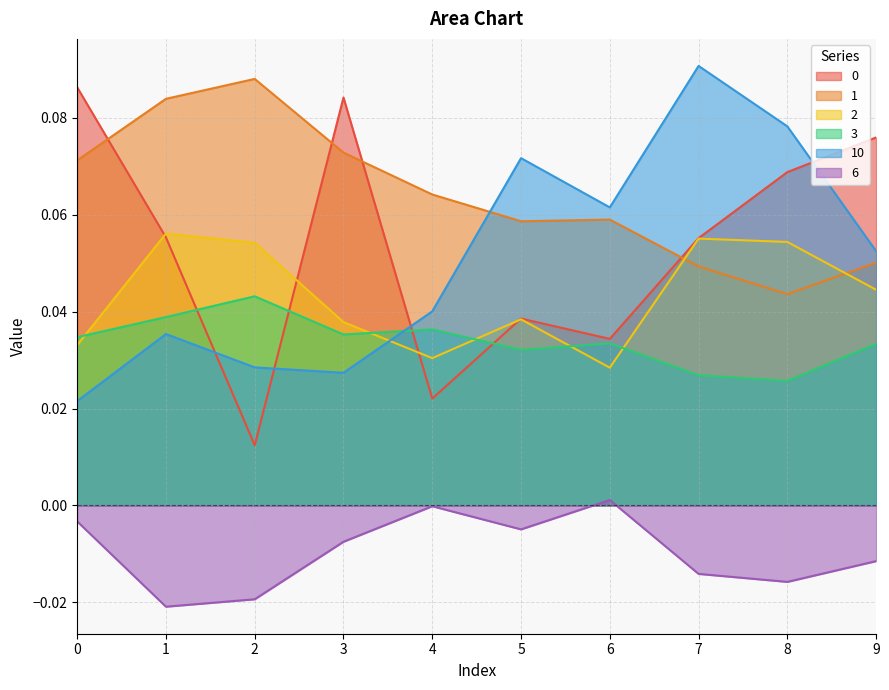

Reading left to right, extract all data points from this chart.

0: 0=0.1	1=0.1	2=0.0	3=0.1	4=0.0	5=0.0	6=0.0	7=0.1	8=0.1	9=0.1
1: 0=0.1	1=0.1	2=0.1	3=0.1	4=0.1	5=0.1	6=0.1	7=0.0	8=0.0	9=0.1
2: 0=0.0	1=0.1	2=0.1	3=0.0	4=0.0	5=0.0	6=0.0	7=0.1	8=0.1	9=0.0
3: 0=0.0	1=0.0	2=0.0	3=0.0	4=0.0	5=0.0	6=0.0	7=0.0	8=0.0	9=0.0
10: 0=0.0	1=0.0	2=0.0	3=0.0	4=0.0	5=0.1	6=0.1	7=0.1	8=0.1	9=0.1
6: 0=-0.0	1=-0.0	2=-0.0	3=-0.0	4=-0.0	5=-0.0	6=0.0	7=-0.0	8=-0.0	9=-0.0